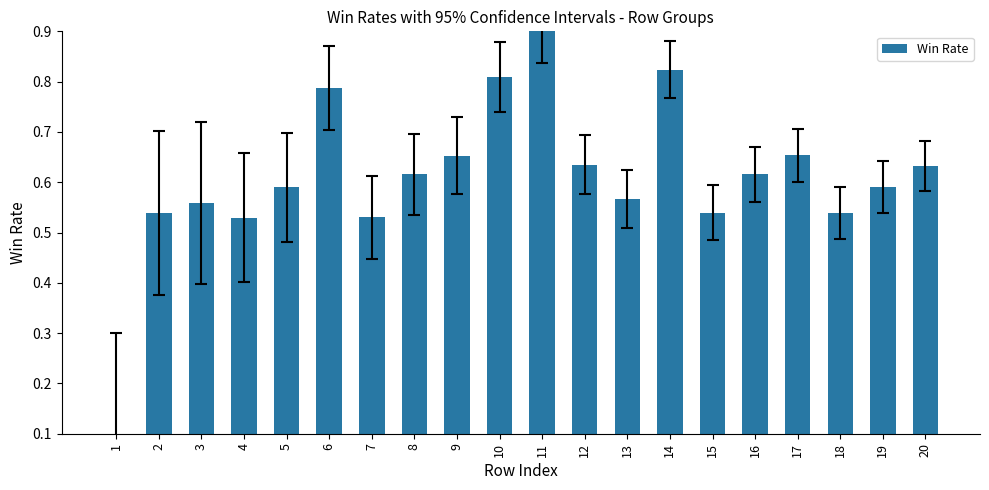

Is it true that the value at 16 is 0.2?

False